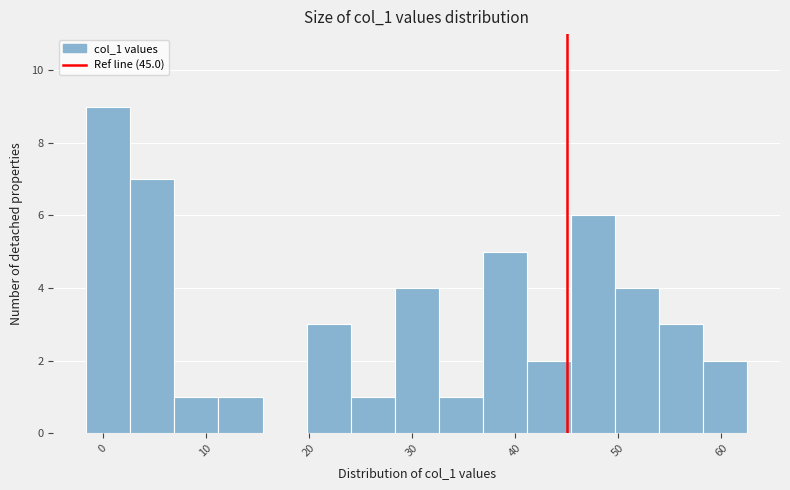

Over which range of the x-axis is the bar tallest?

-2 to 3